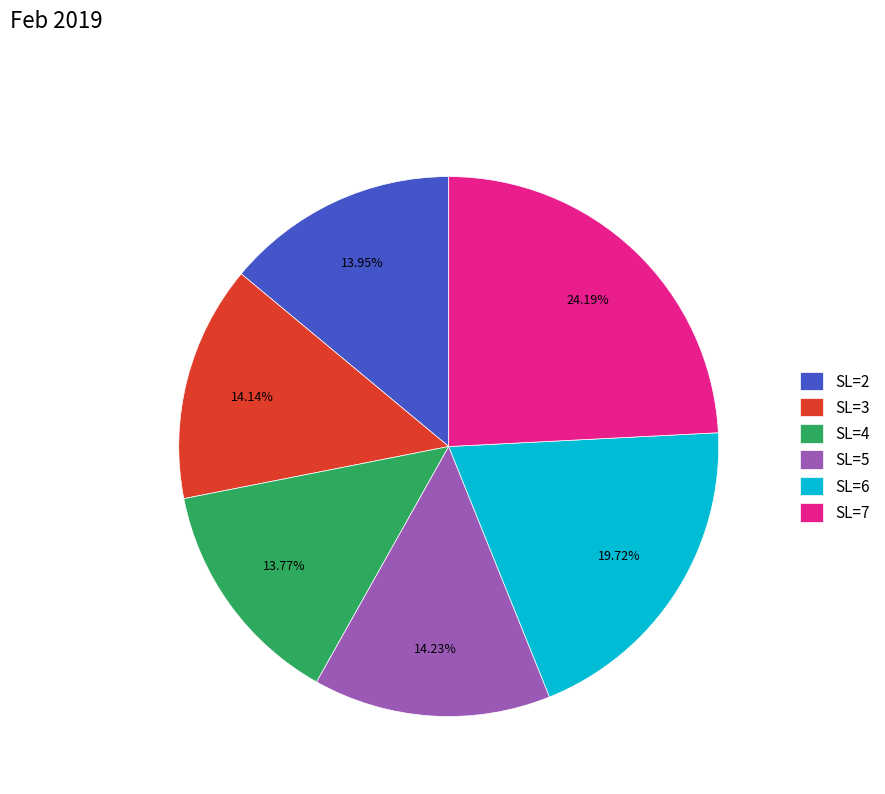

Is there a majority slice in this chart?

No